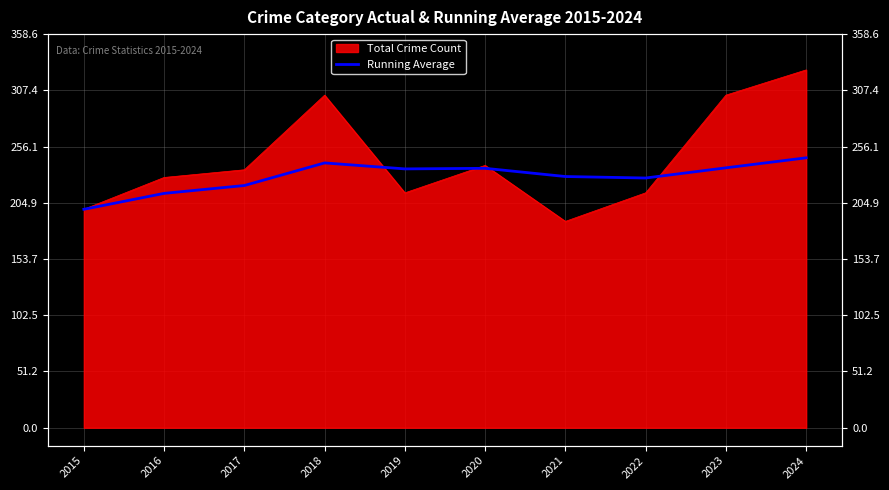

Where is the first local minimum?

2019